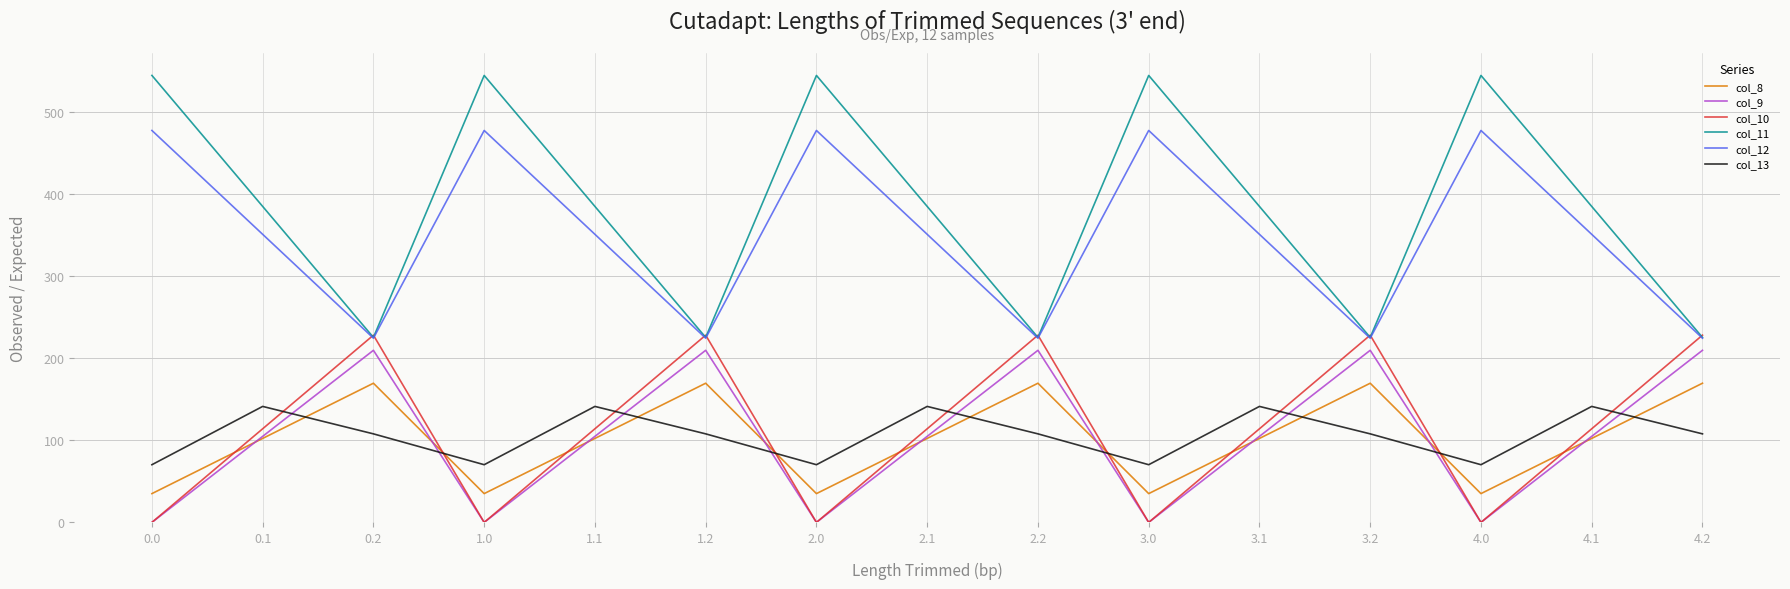

In col_13, how many points are lower than both neighbors (excluding endpoints)?

4